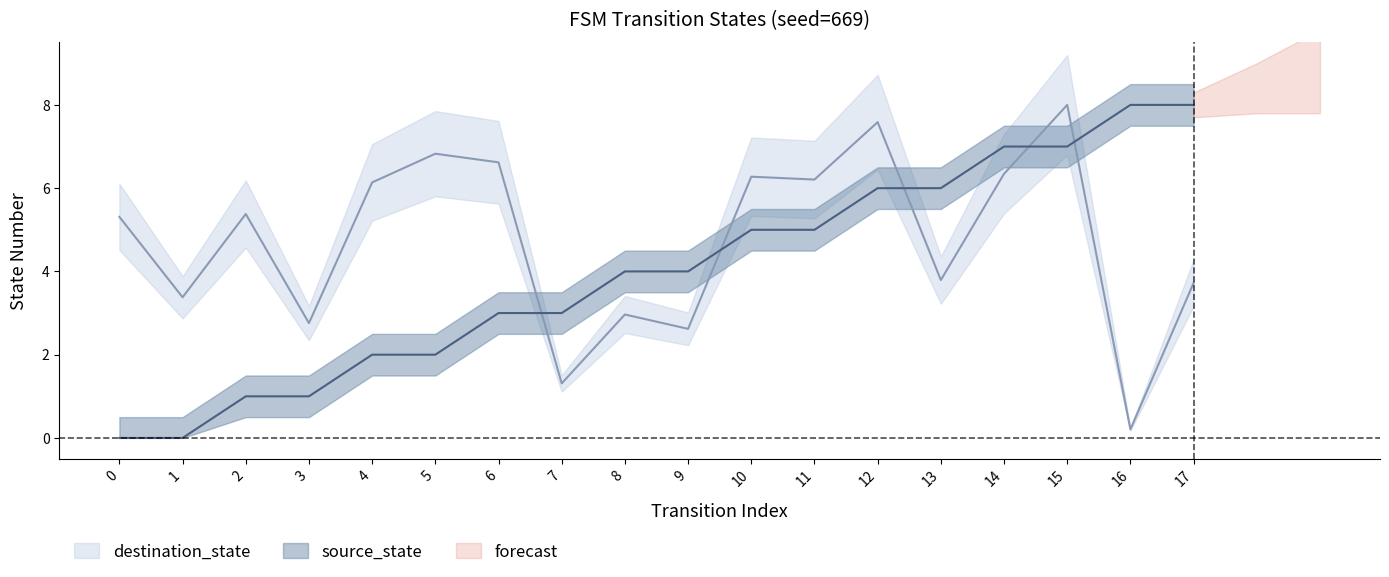

At which category is the sum across all series the highest?

15